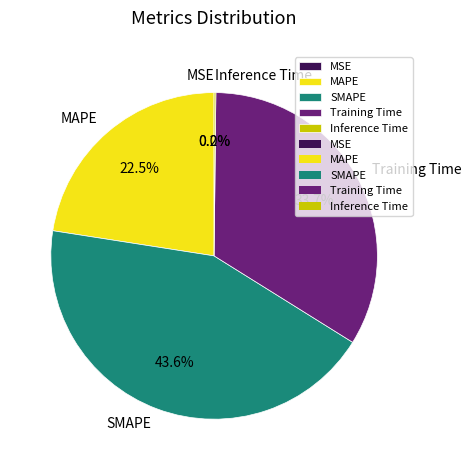

Which category has the biggest portion of the pie?

SMAPE